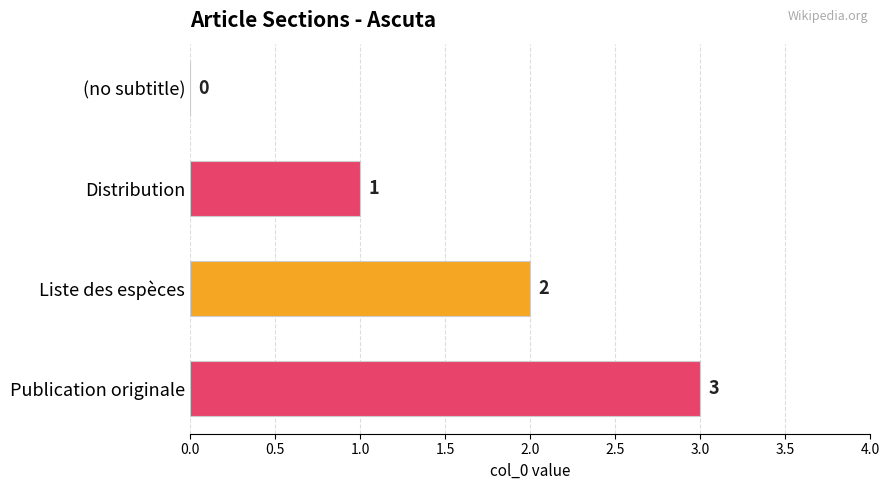

What is the label of the 4th bar from the right?

(no subtitle)